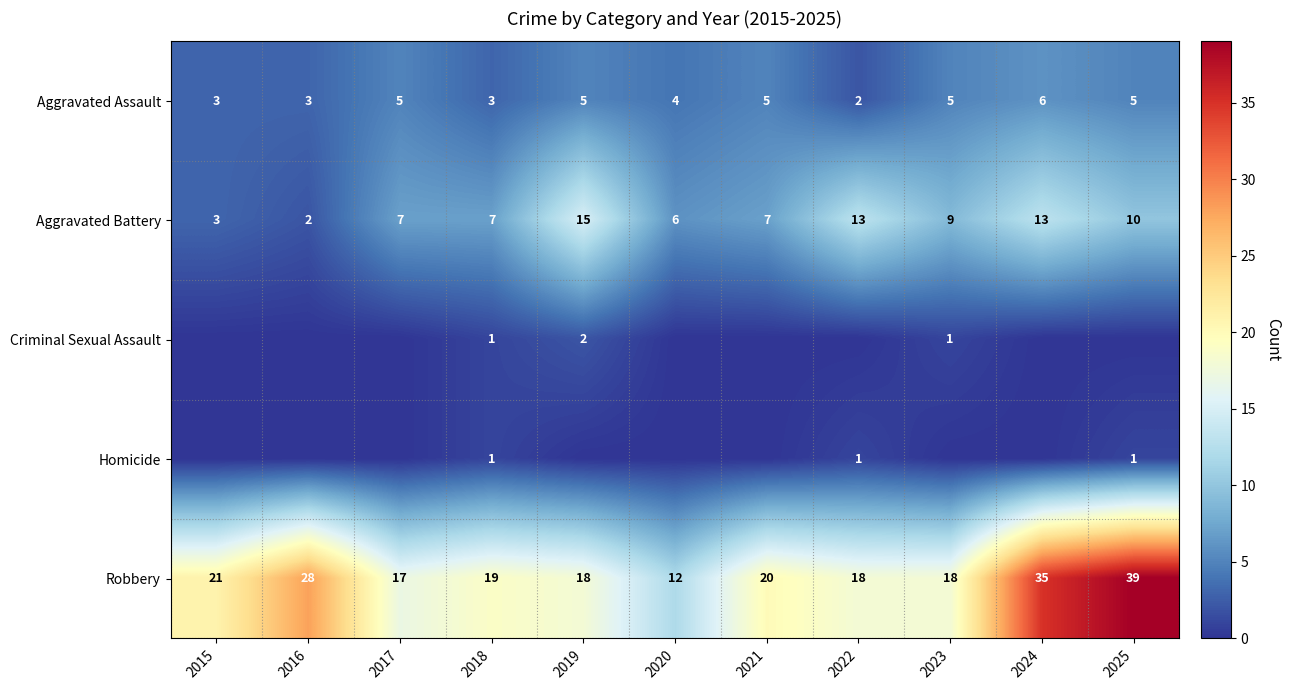

Which category has the highest value in the Homicide series?

2018